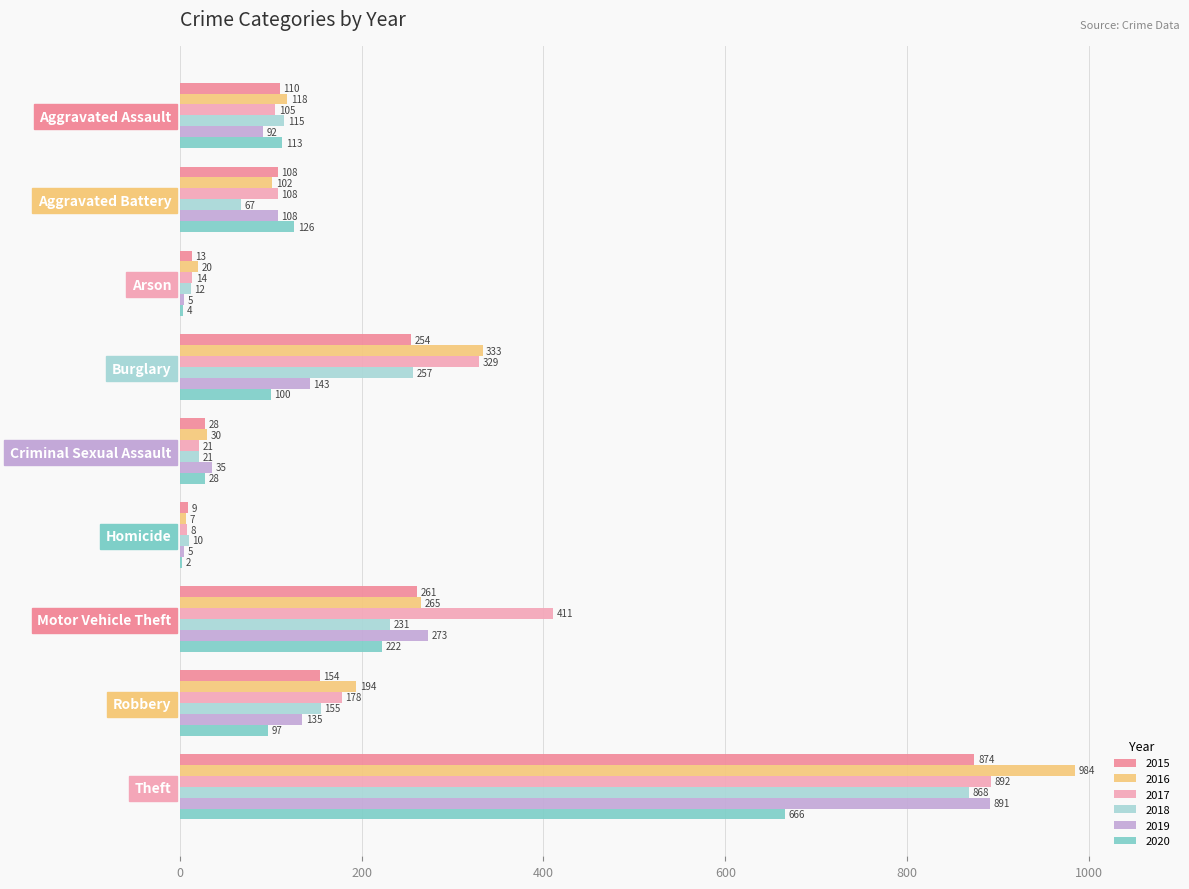

What is the lowest value of the 2016 series?

7